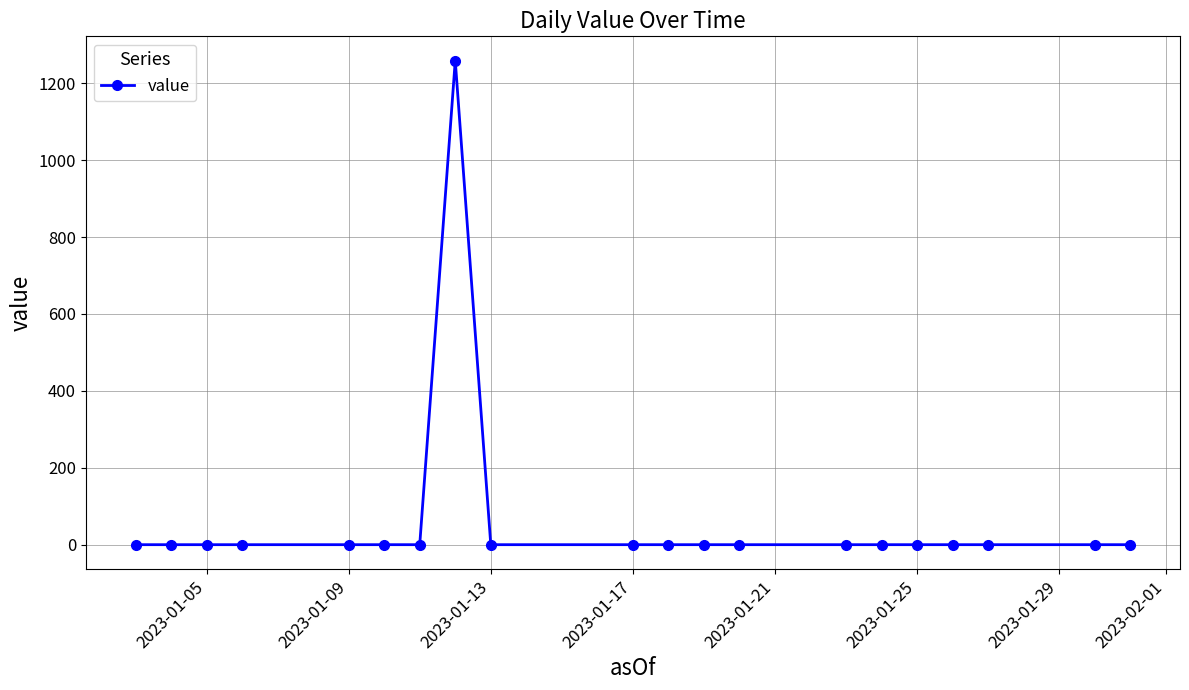

What is the difference between the maximum and second lowest values?

1258.9